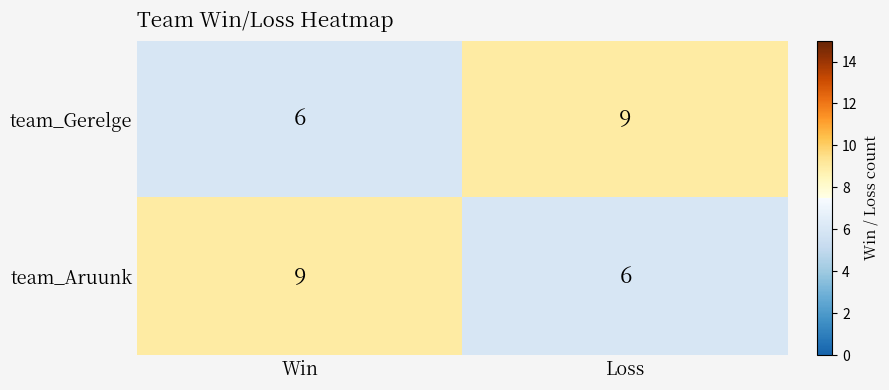

The team_Gerelge series shows 6 at Win. True or false?

True